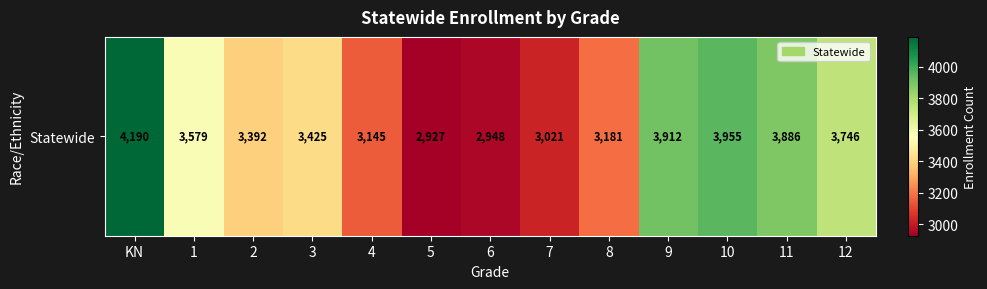

Rank the categories by value from highest to lowest.

KN, 10, 9, 11, 12, 1, 3, 2, 8, 4, 7, 6, 5